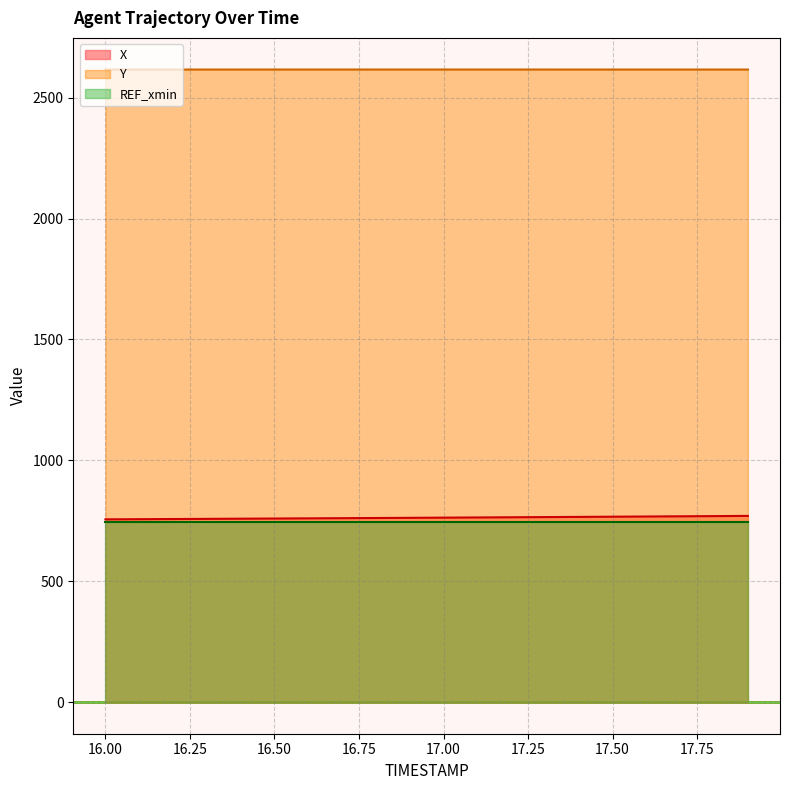

True or false: Y and REF_xmin cross at least once.

False